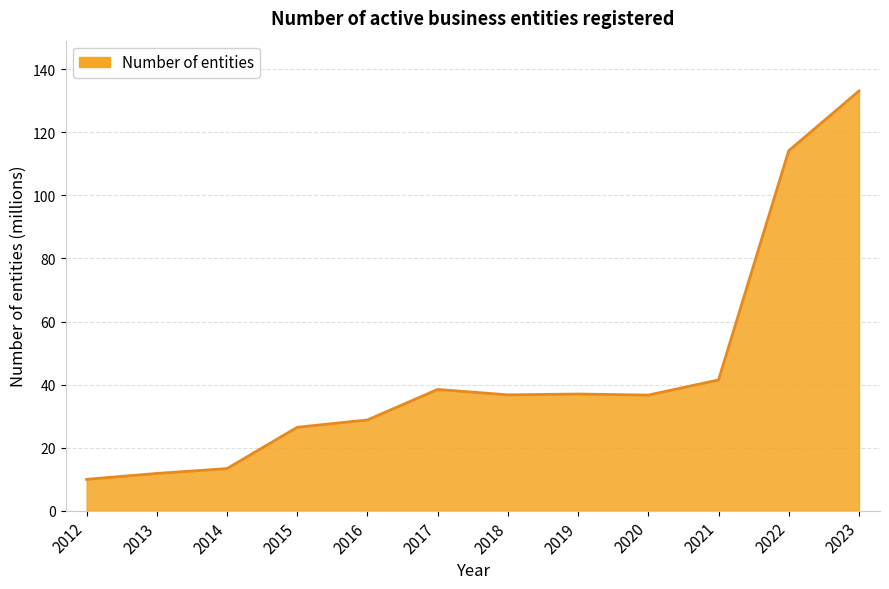

What is the difference between the maximum and minimum values?

123.2